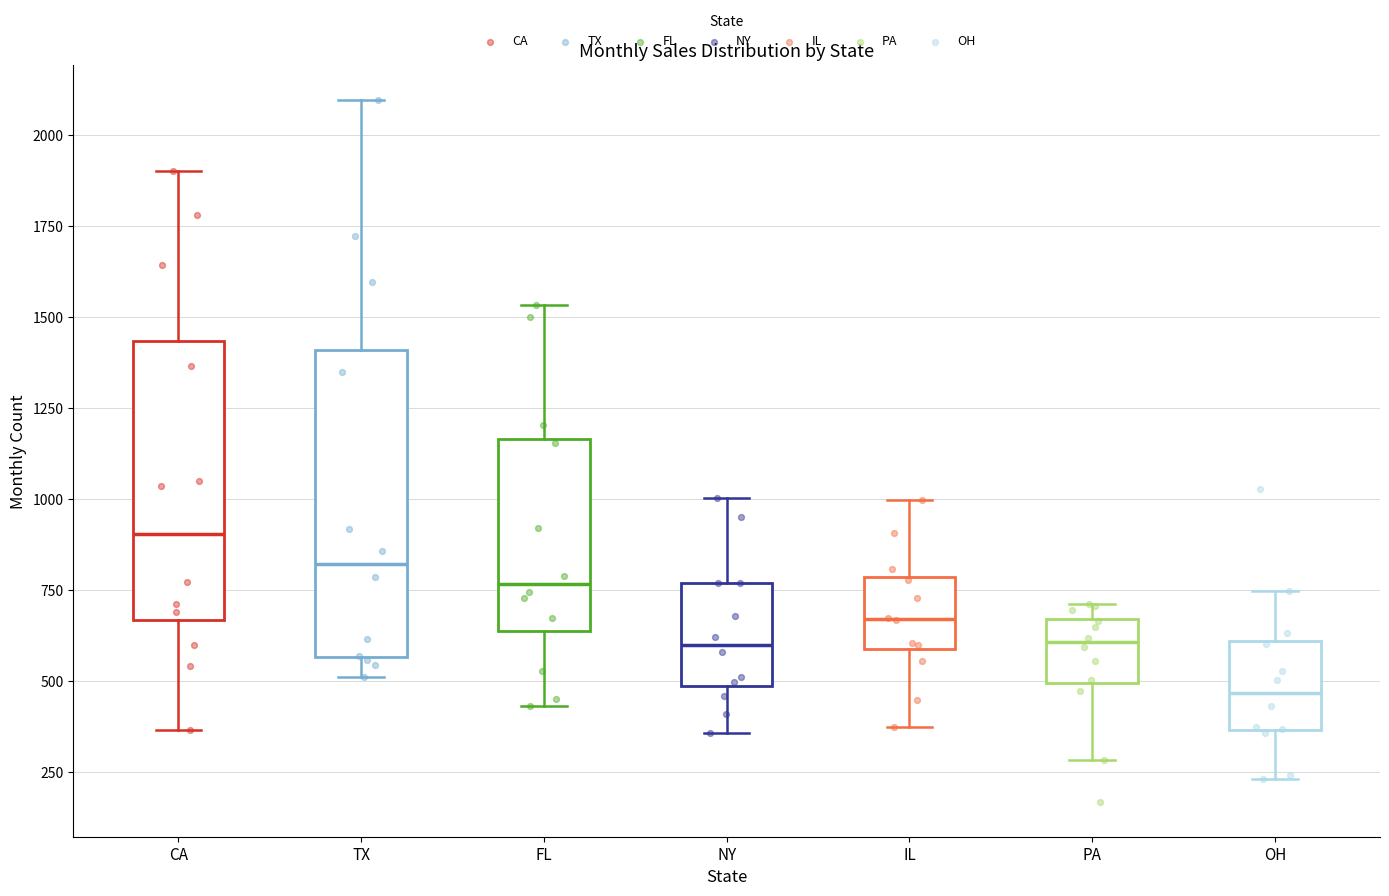

Where is the lower edge of the box for PA on the y-axis? The values are not printed on the chart, so give them approximately, as read against the axis.

500